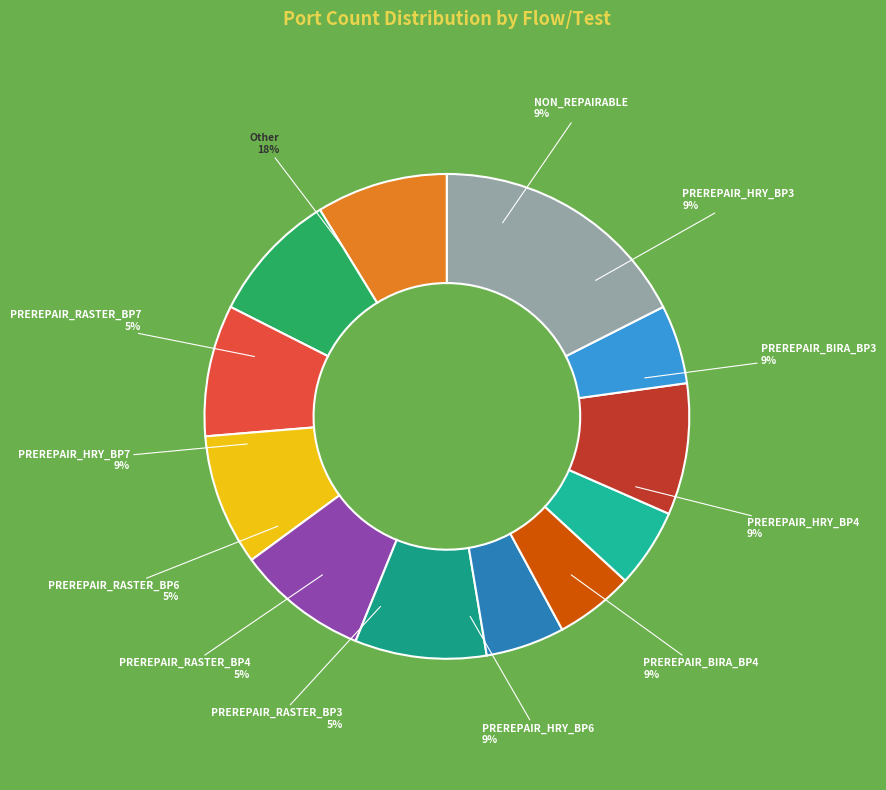

The TP slice represents 1% of the pie. True or false?

False